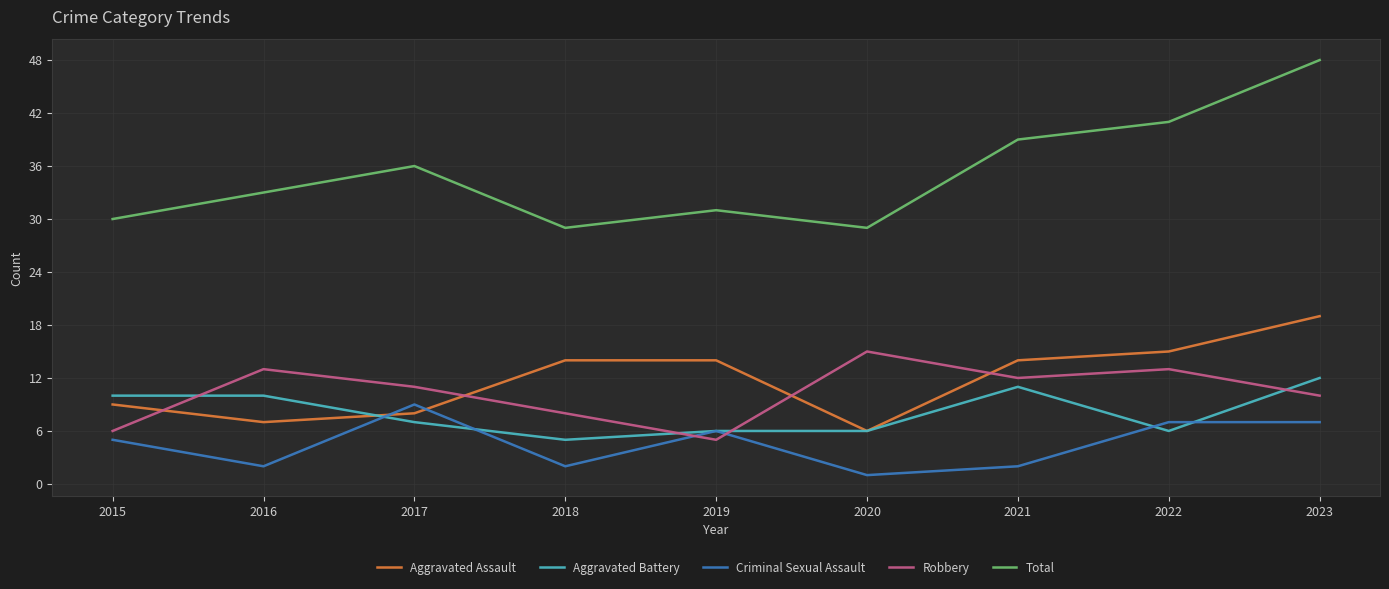

At which label does Aggravated Battery reach its peak?

2023